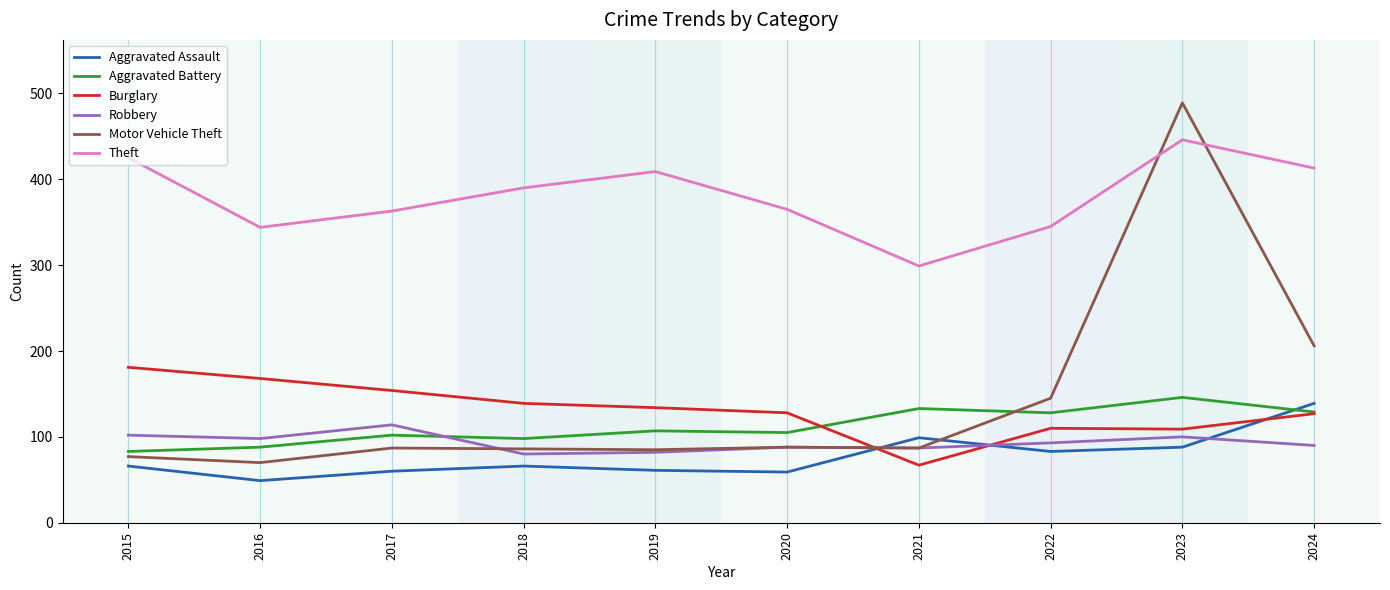

What is the total value across all series at 2020?

833